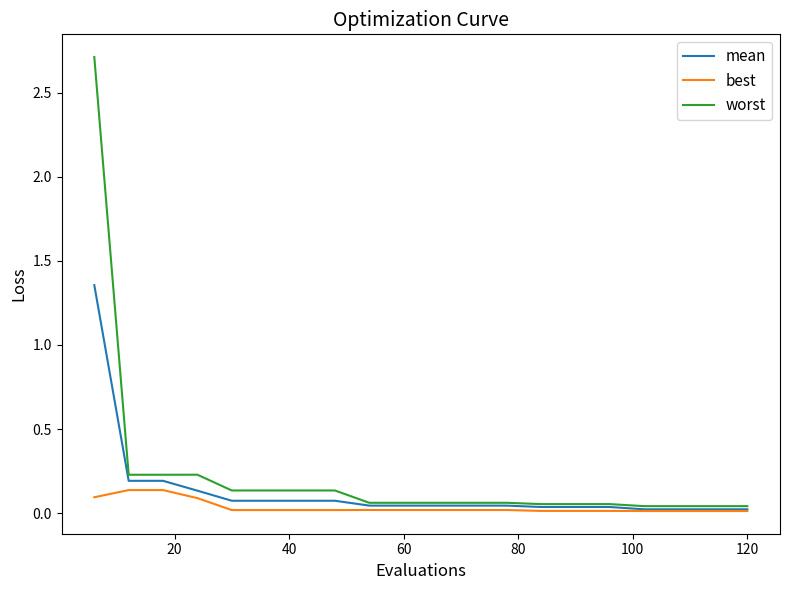

What is the greatest value displayed?

2.7